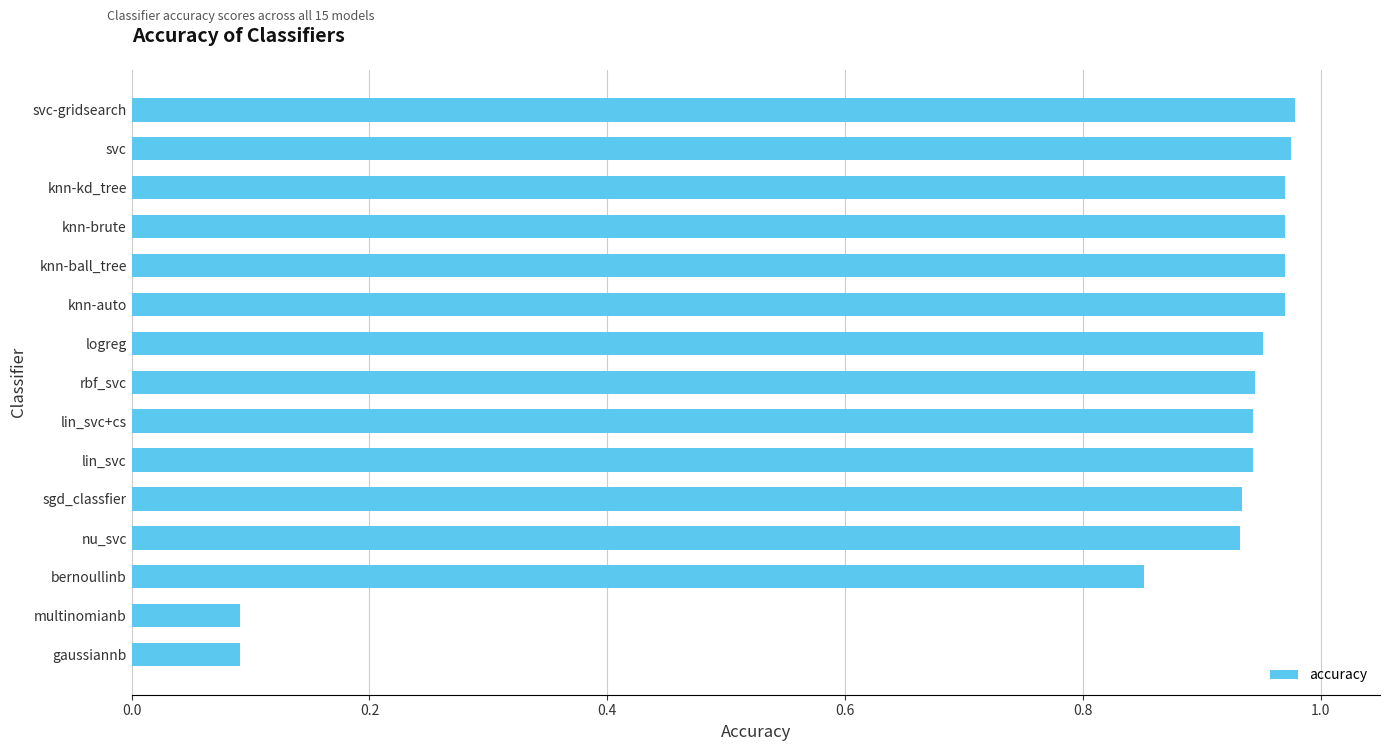

The chart shows a value of 1.4 at svc. True or false?

False